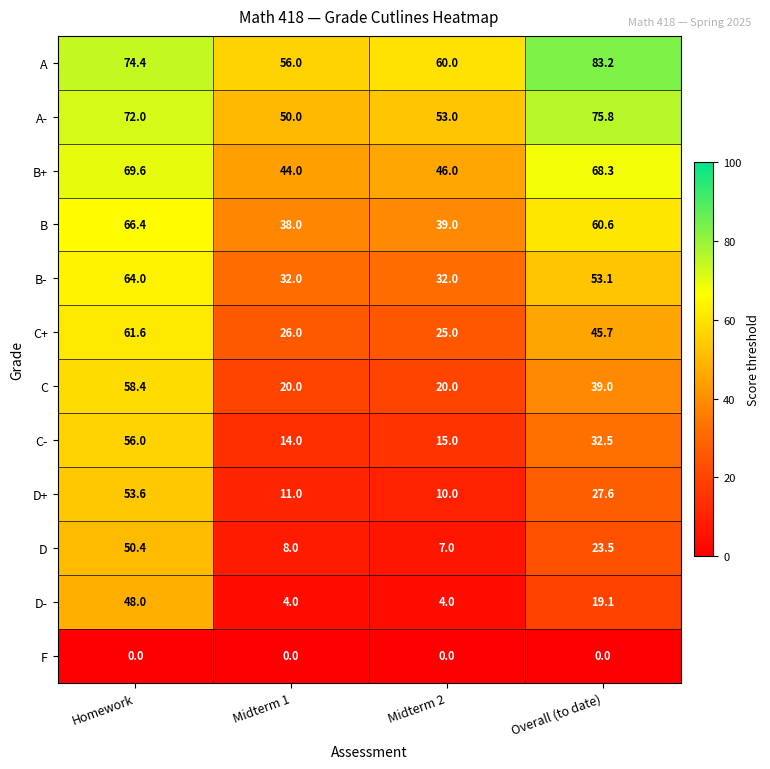

At which category is the sum across all series the highest?

Homework